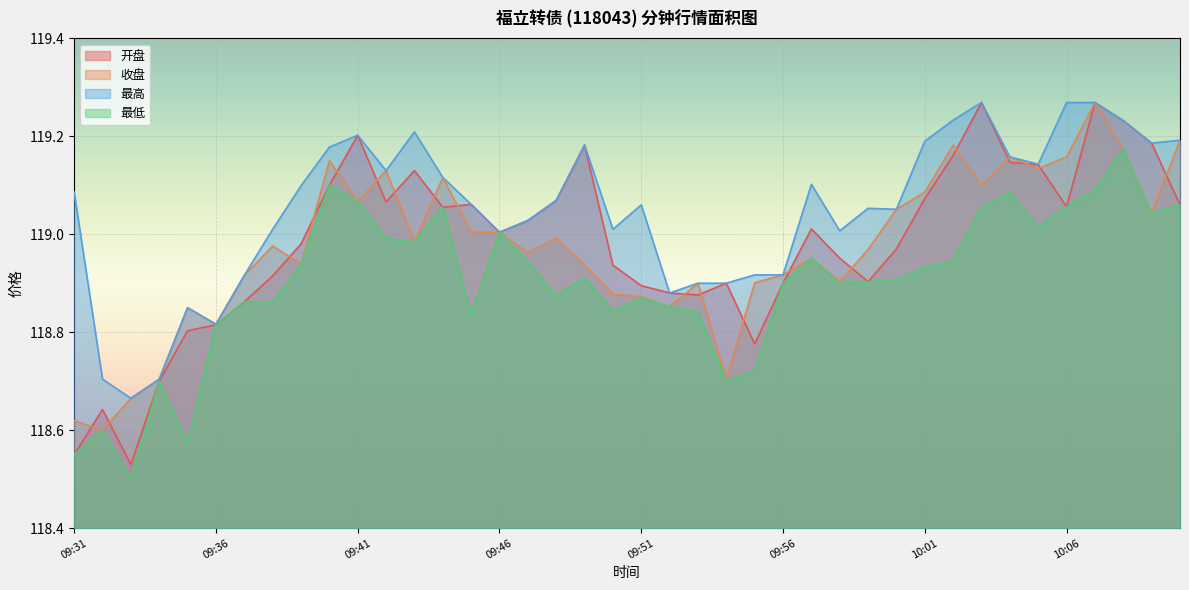

True or false: 最低 has a value of 68.8 at 09:59.

False